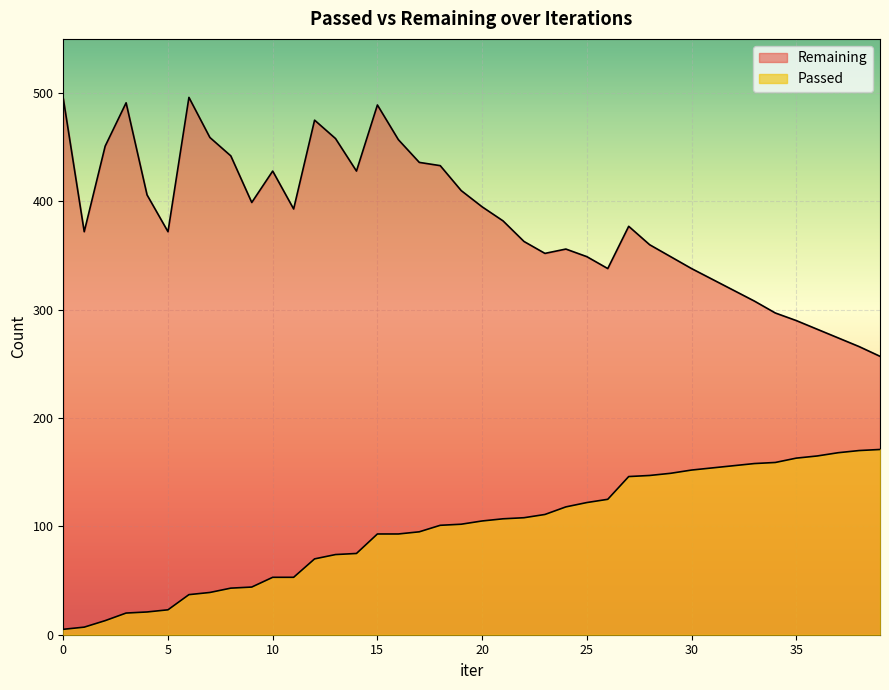

How many series are shown in this chart?

2